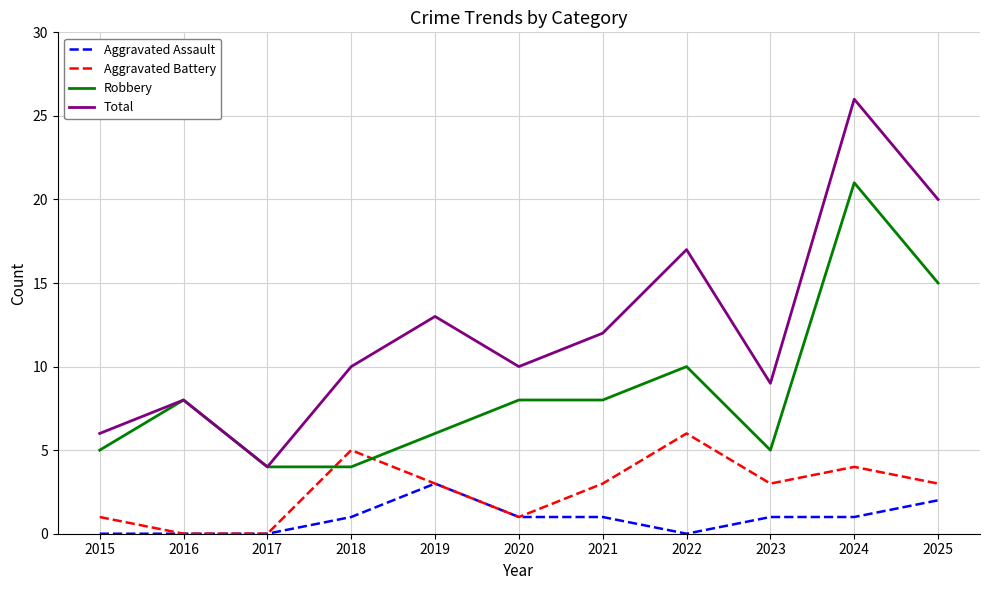

What value does the Aggravated Assault series have at 2024?

1